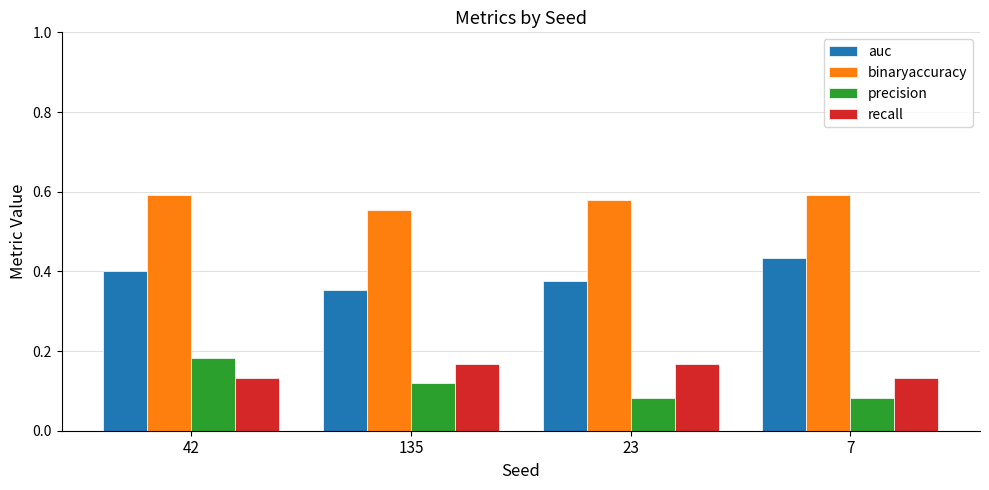

Between 42 and 23, which series saw the biggest shift?

precision